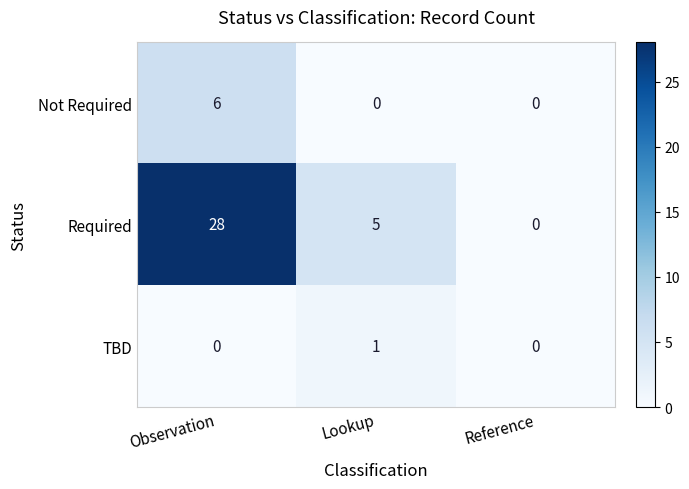

What is the difference between the Not Required values at Lookup and Observation?

6